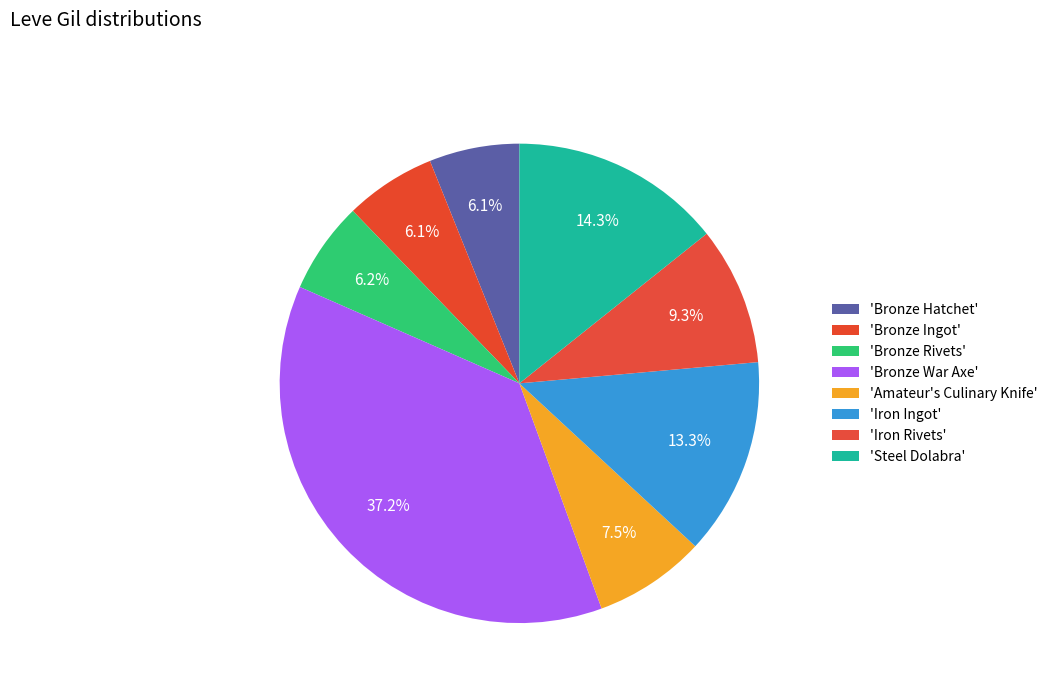

How many segments does this pie chart have?

8